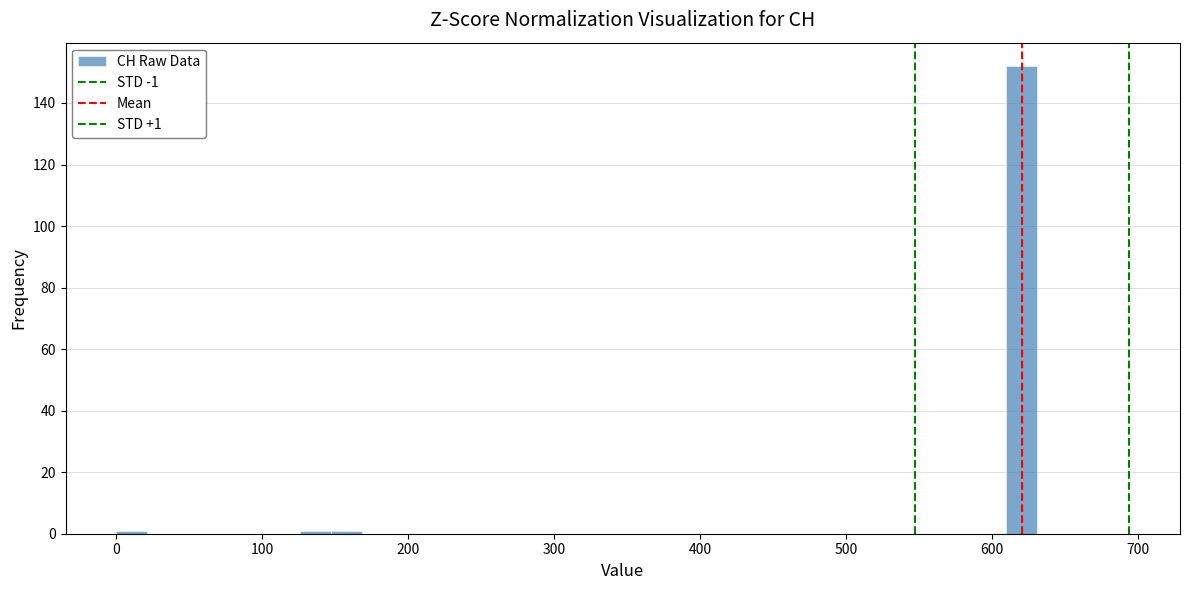

Read against the x-axis, roughly where is the centre of the tallest bar?

620